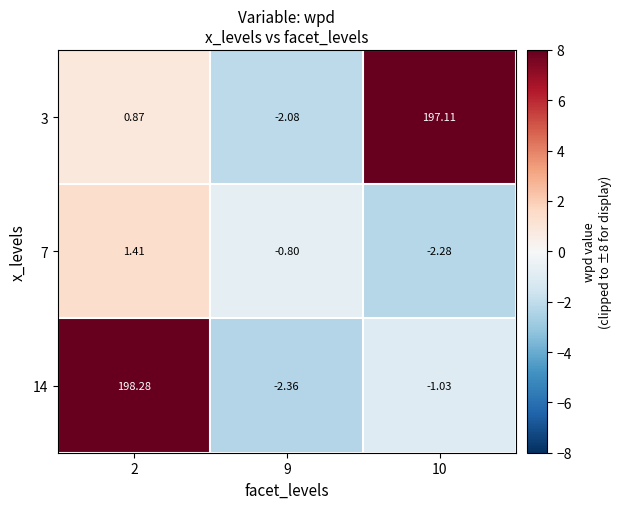

Is the value of 14 at 2 greater than the value of 3 at 2?

Yes